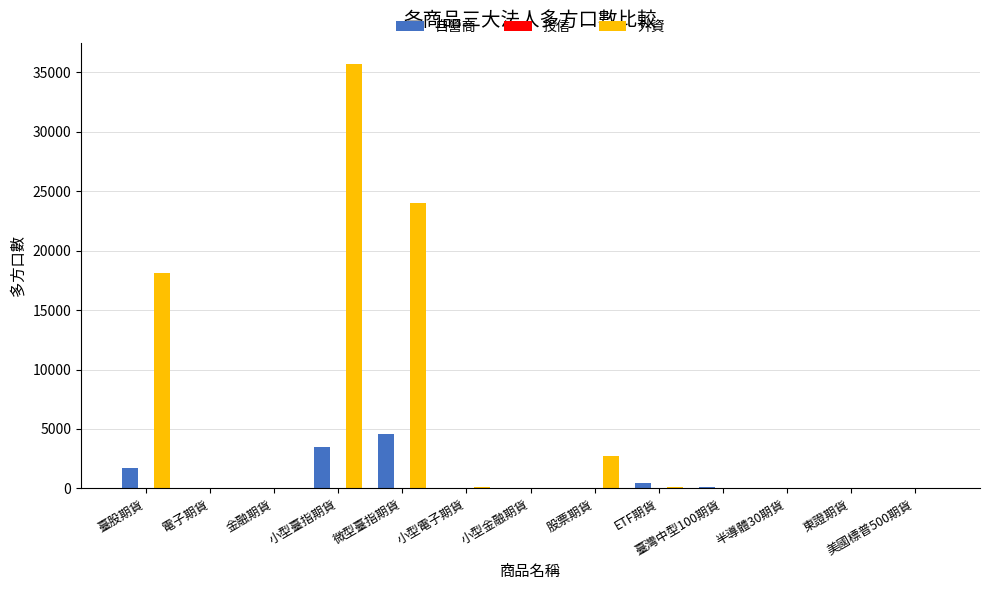

What is the highest value of the 外資 series?

35693